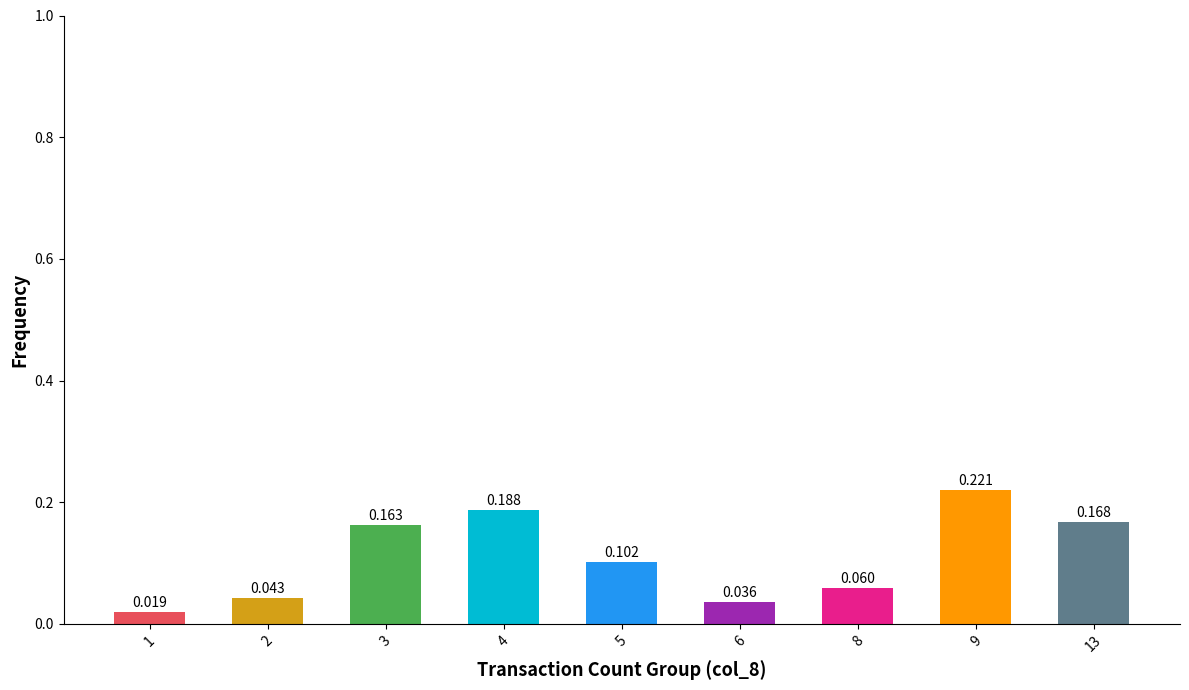

What is the difference between the maximum and minimum values?

0.2